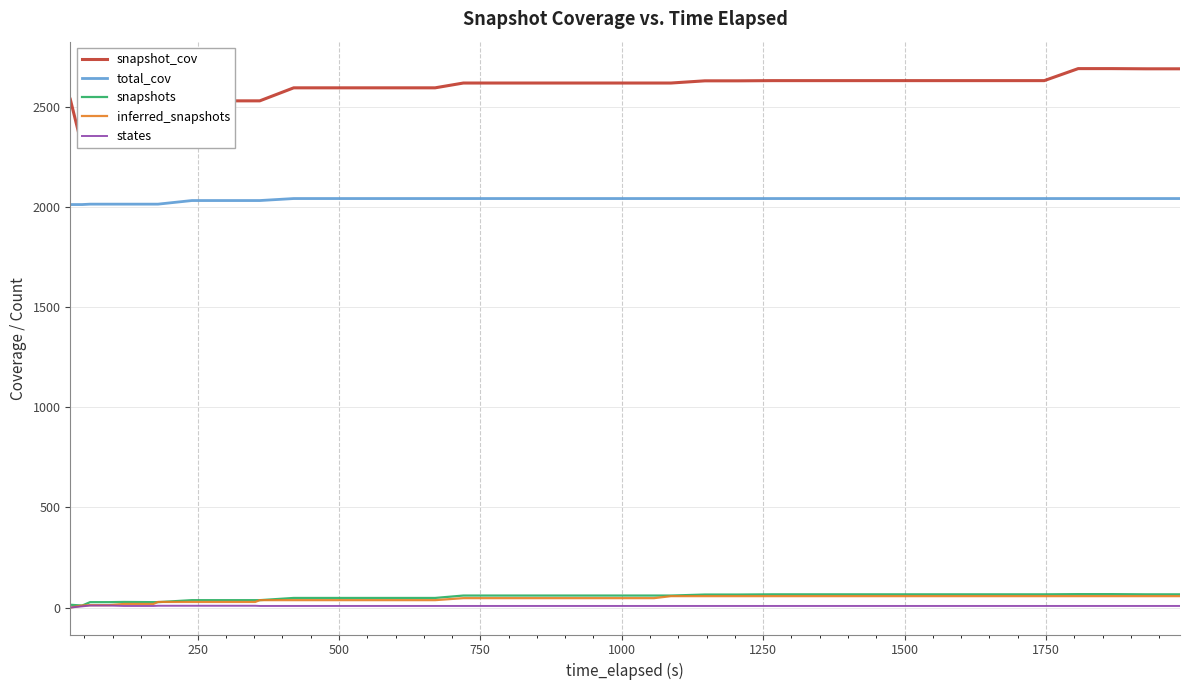

How many lines are shown in the chart?

5